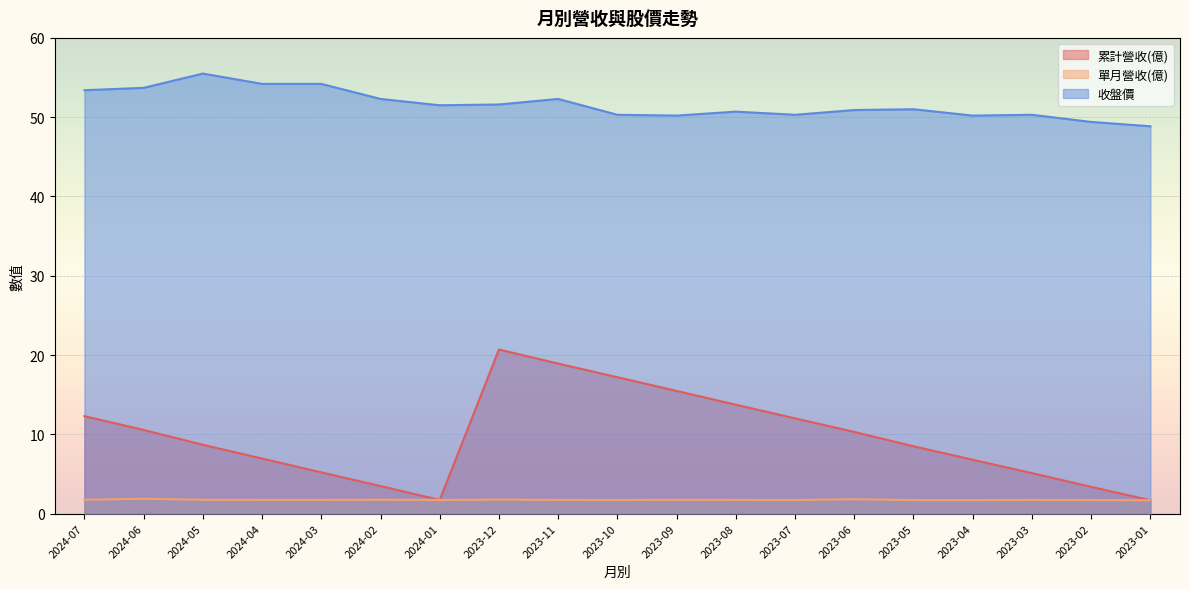

What are all the series names shown in the legend?

累計營收(億), 單月營收(億), 收盤價